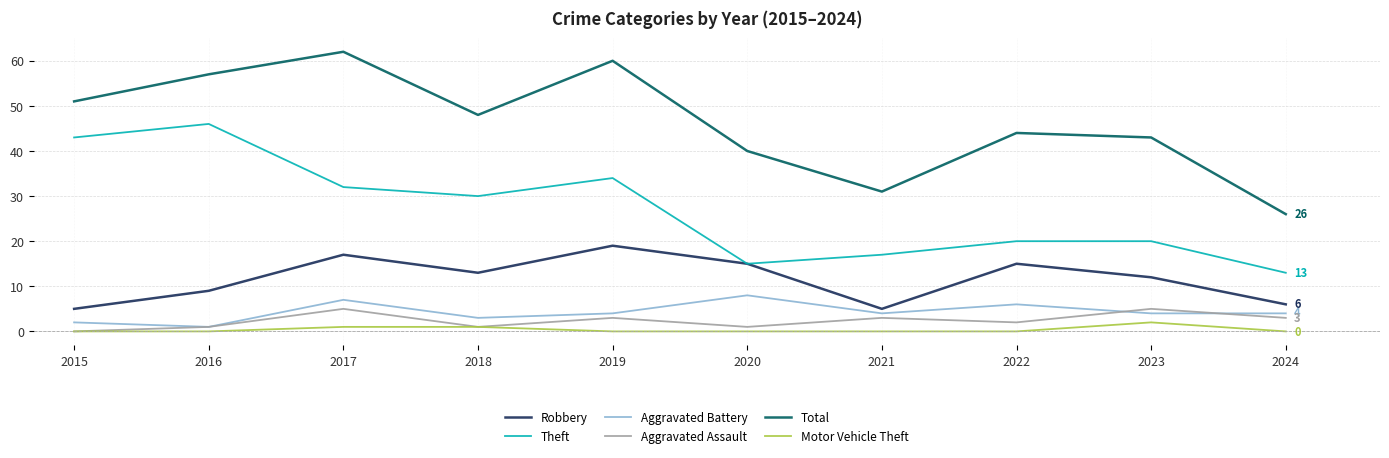

List the series in order of their peak value, lowest first.

Motor Vehicle Theft, Aggravated Assault, Aggravated Battery, Robbery, Theft, Total